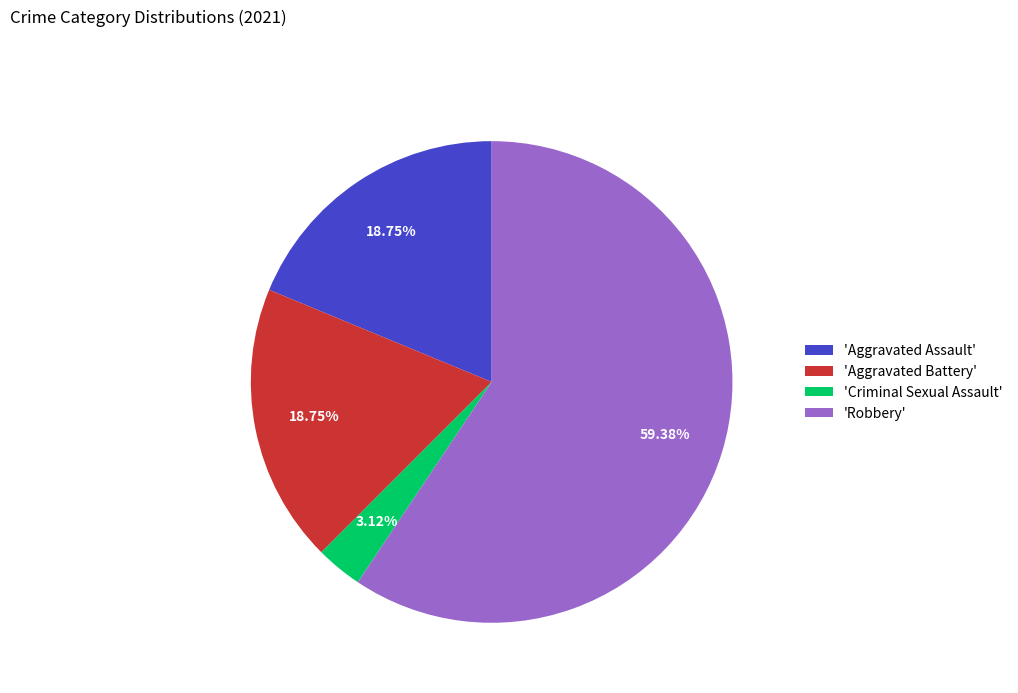

Do 'Aggravated Assault' and 'Aggravated Battery' together represent more than half of the pie?

No